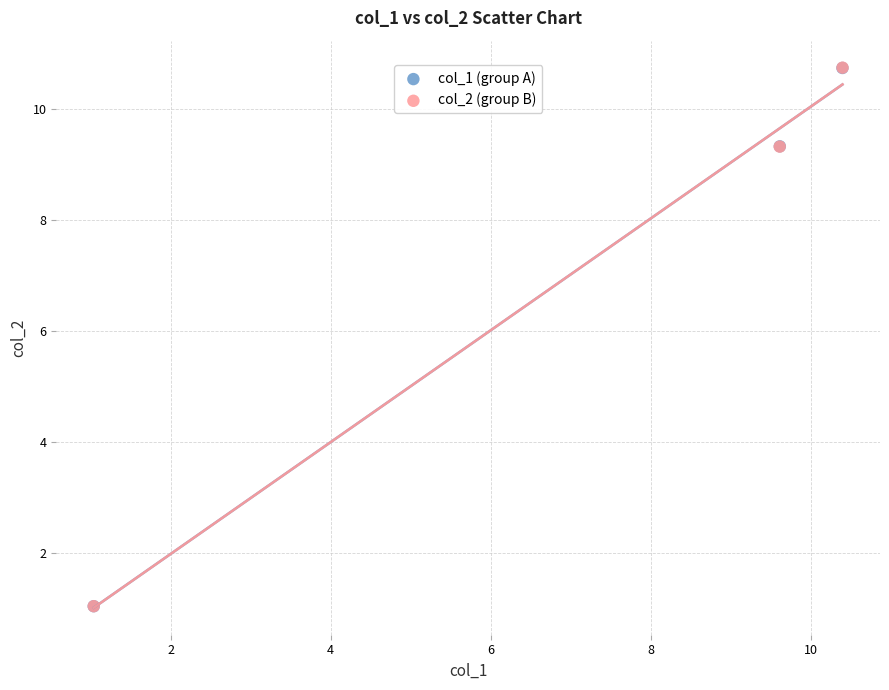

What are all the series names shown in the legend?

col_1 (group A), col_2 (group B)